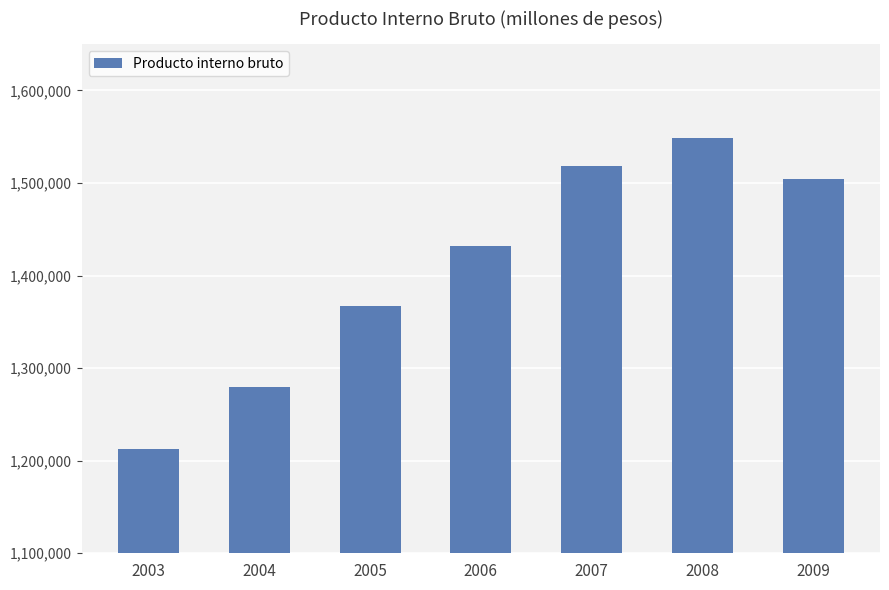

What is the value of the 1st bar from the left?

1213085